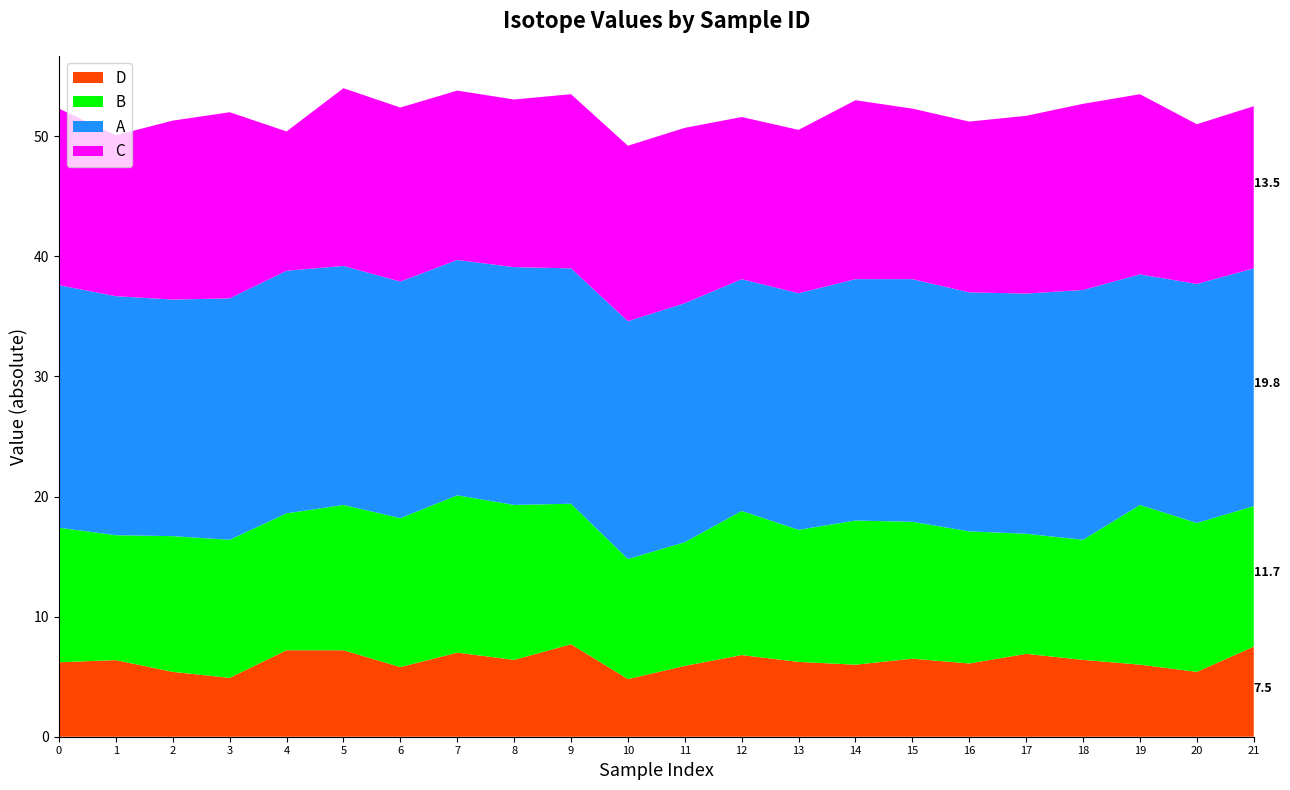

What is the maximum value for D?

7.7